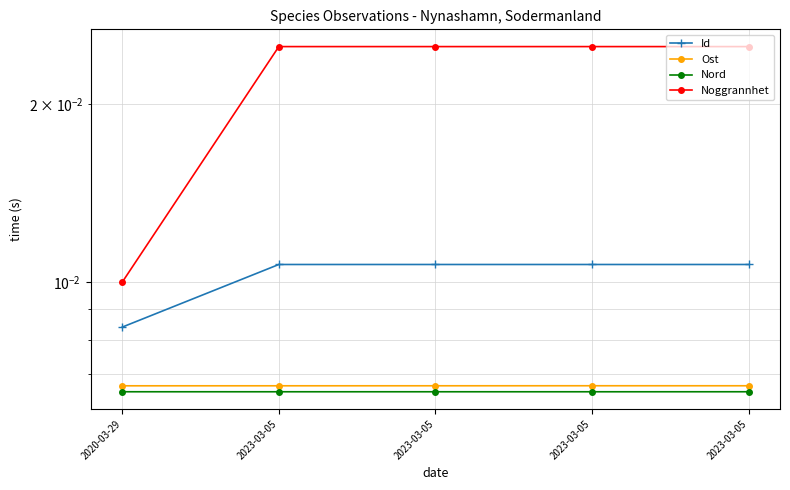

The Ost series shows 0.0 at 2020-03-29. True or false?

True